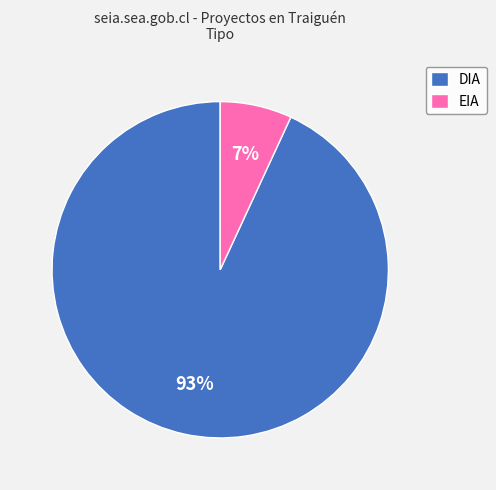

To the nearest percent, what portion does DIA represent?

93%